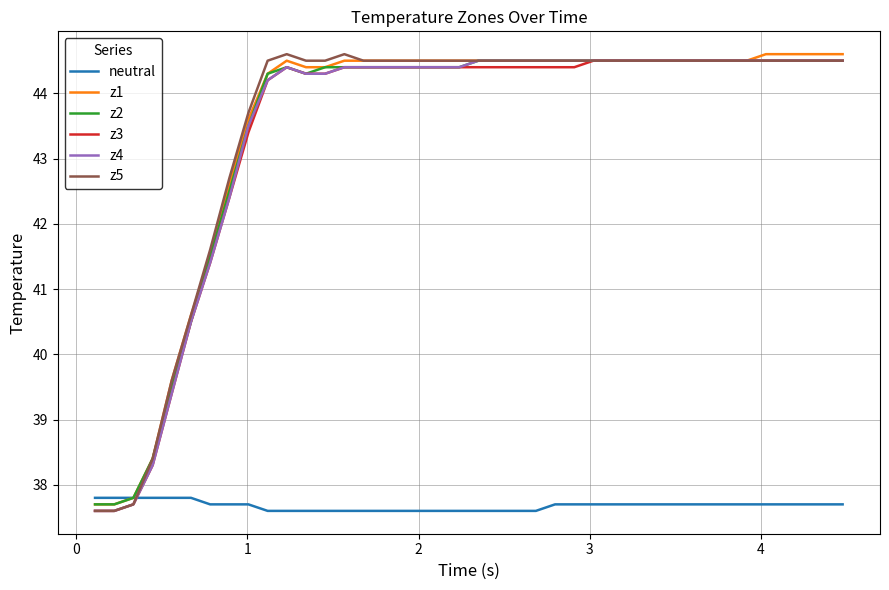

How many values in the z5 series are below 44?

9